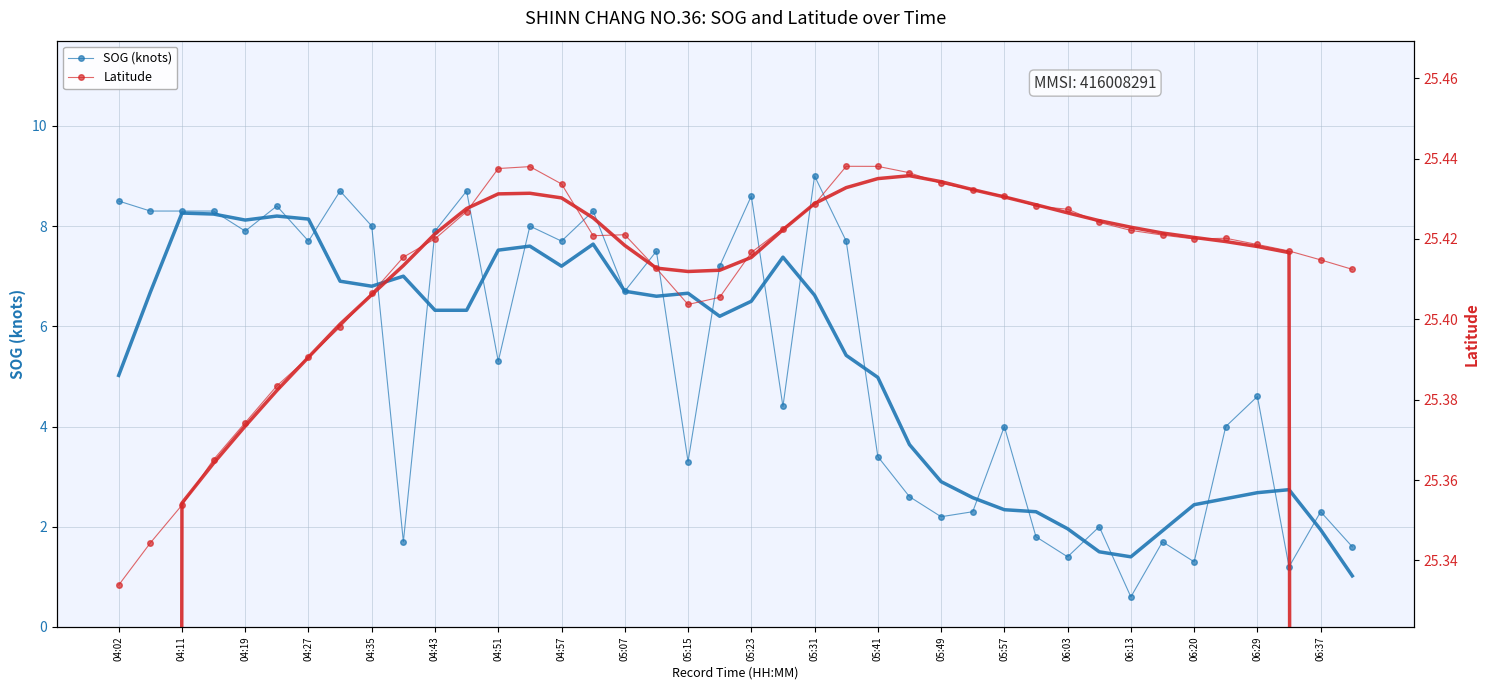

Reading left to right, what are all the values shown in this chart?

SOG (knots): 8.5	8.3	8.3	8.3	7.9	8.4	7.7	8.7	8.0	1.7	7.9	8.7	5.3	8.0	7.7	8.3	6.7	7.5	3.3	7.2	8.6	4.4	9.0	7.7	3.4	2.6	2.2	2.3	4.0	1.8	1.4	2.0	0.6	1.7	1.3	4.0	4.6	1.2	2.3	1.6
Latitude: 25.3	25.3	25.4	25.4	25.4	25.4	25.4	25.4	25.4	25.4	25.4	25.4	25.4	25.4	25.4	25.4	25.4	25.4	25.4	25.4	25.4	25.4	25.4	25.4	25.4	25.4	25.4	25.4	25.4	25.4	25.4	25.4	25.4	25.4	25.4	25.4	25.4	25.4	25.4	25.4